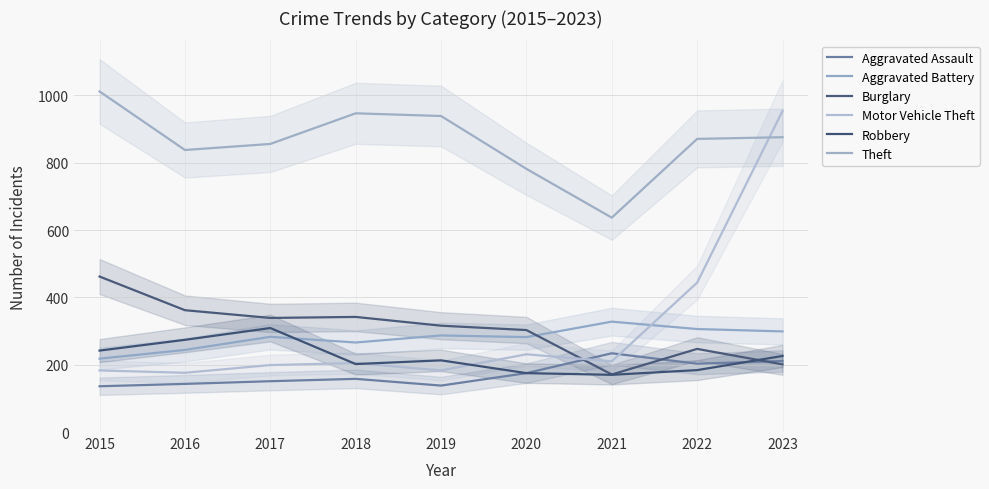

How many data points in Aggravated Battery are less than 283?

4